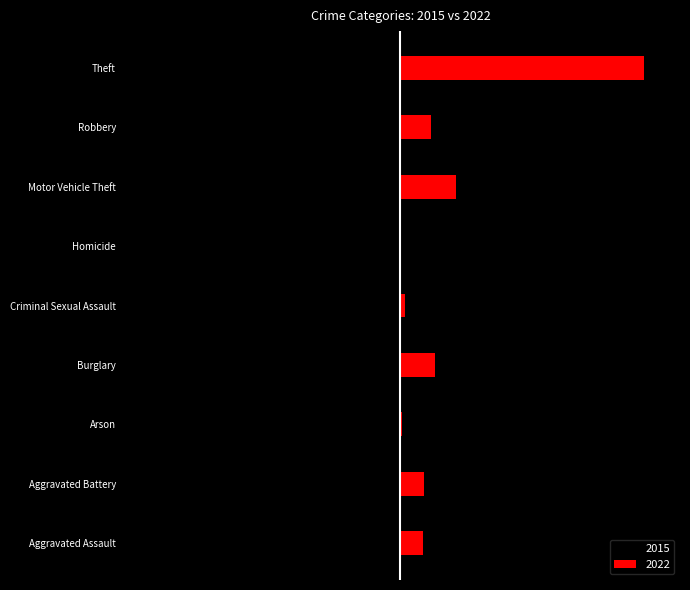

Reading left to right, transcribe all the data shown in this chart.

2015: -21	-24	-1	-120	-7	-2	-62	-37	-313
2022: 41	43	3	62	8	1	100	55	441